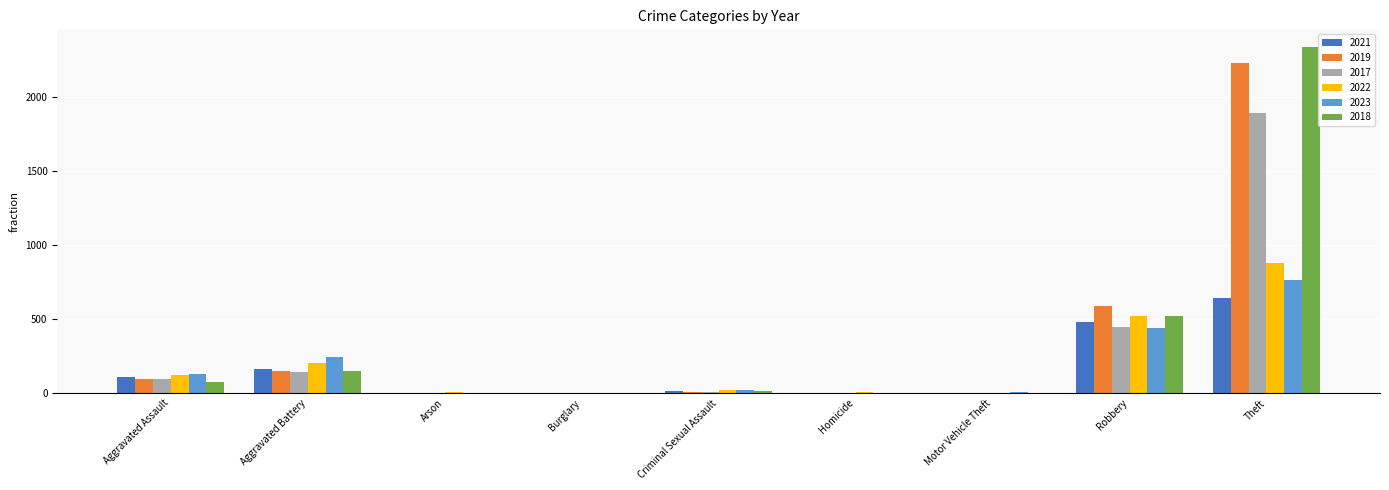

What is the sum of the 2021 values at Robbery and Theft?

1126